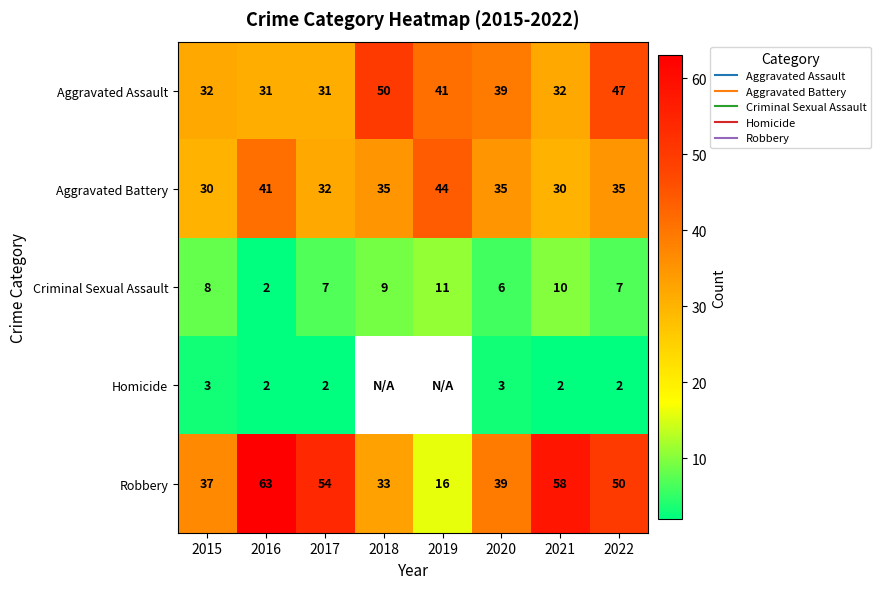

Between 2016 and 2015, which is larger?

2015